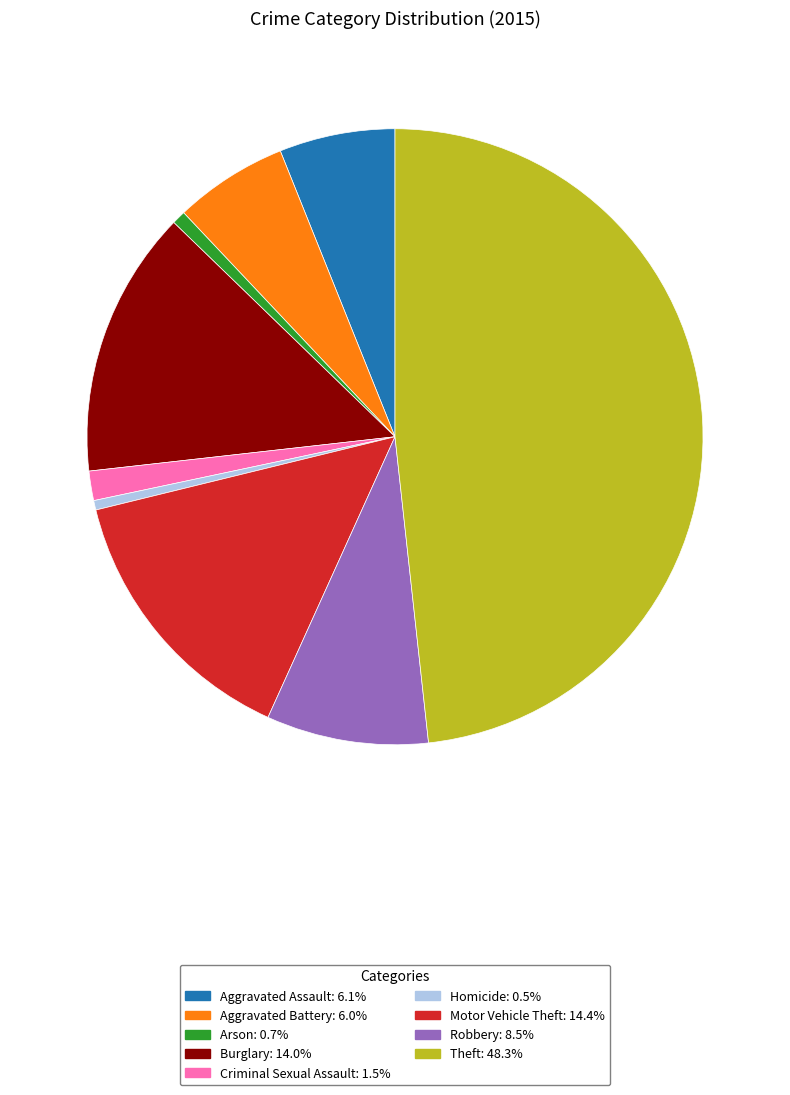

Does Theft represent more than half of the total?

No